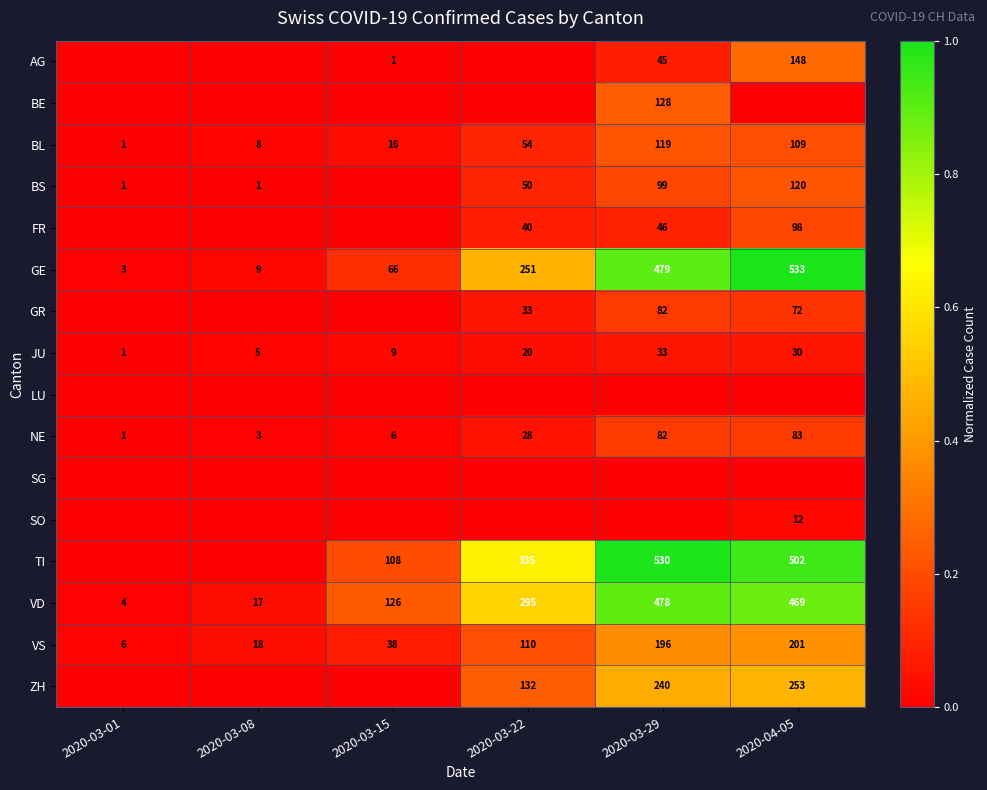

What is the difference between the GE values at 2020-03-22 and 2020-03-15?

185